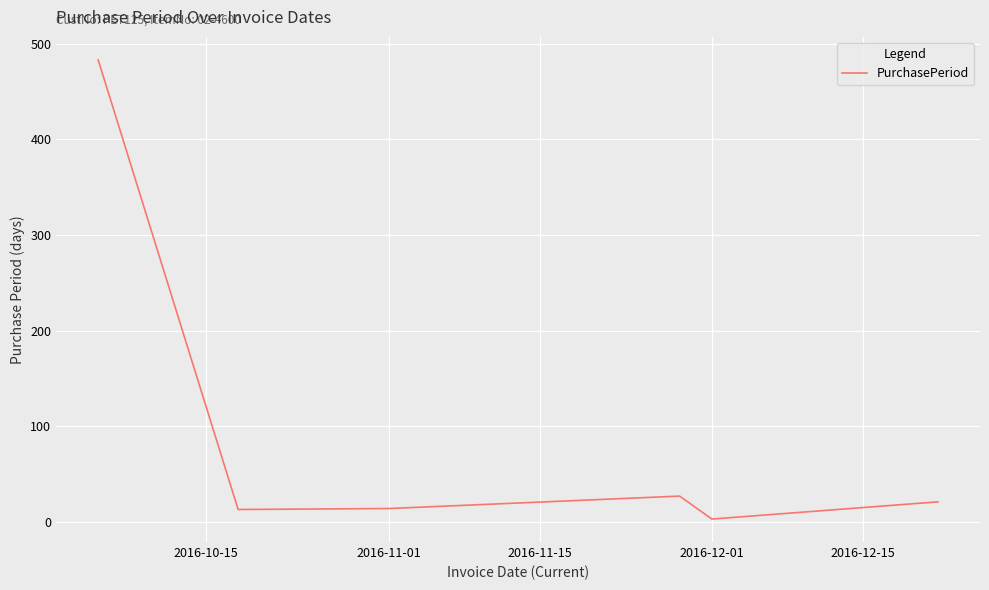

How many interior local peaks (higher than both neighbors) does the data have?

1